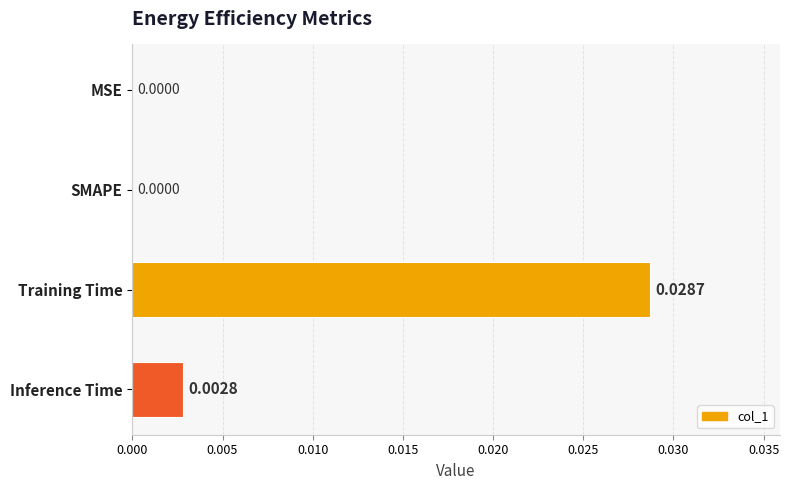

At which category does the chart reach its peak across all series?

Training Time